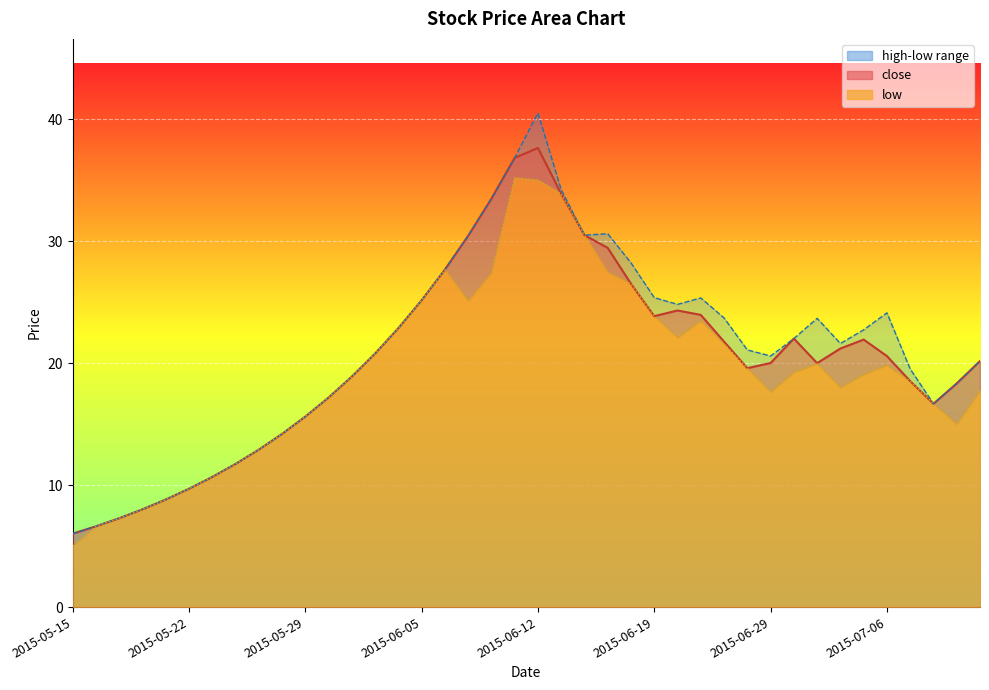

Is the value of low at 2015-05-15 greater than the value of high at 2015-06-15?

No